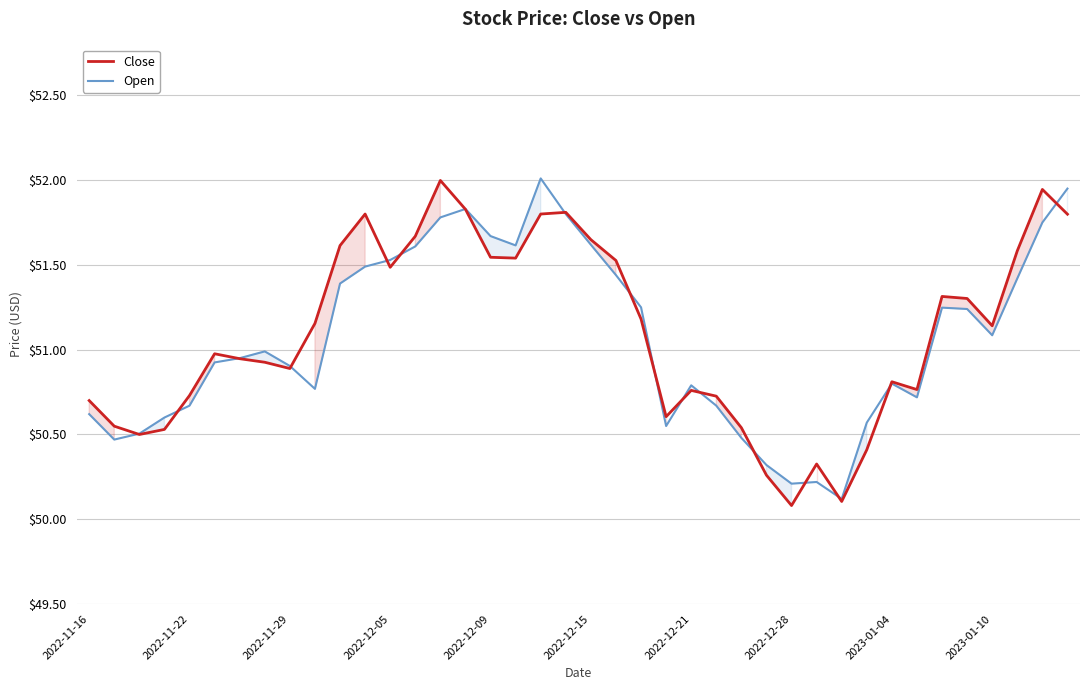

What is the difference between the second highest and minimum values in the Close series?

1.9